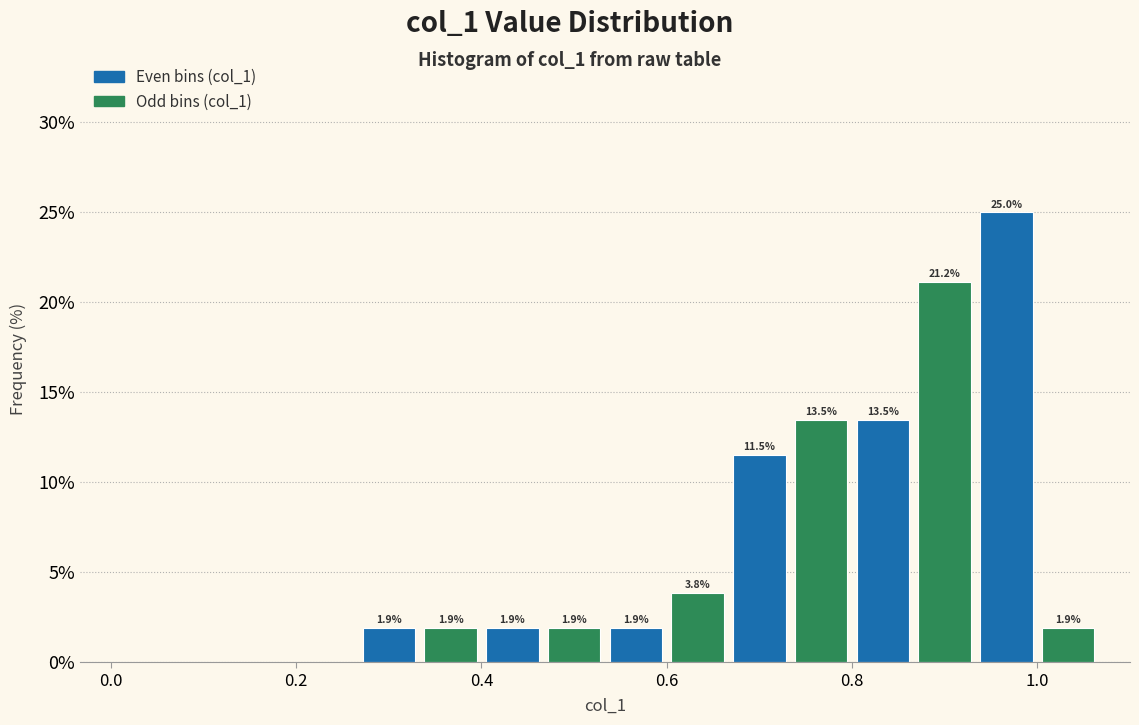

Around what value on the x-axis is the tallest bar? Give the approximate position of its centre, as read against the axis.

0.96